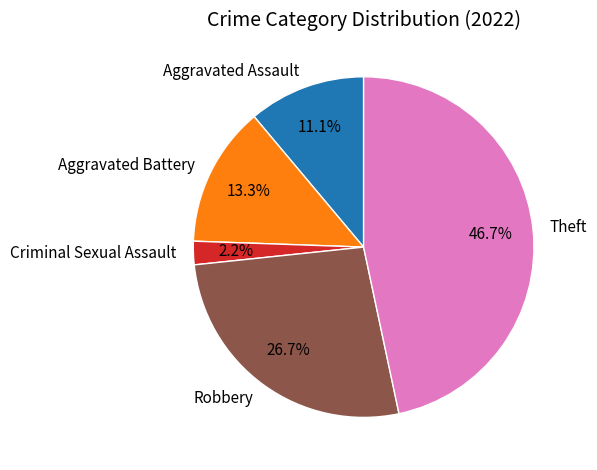

How many slices are in this pie chart?

5